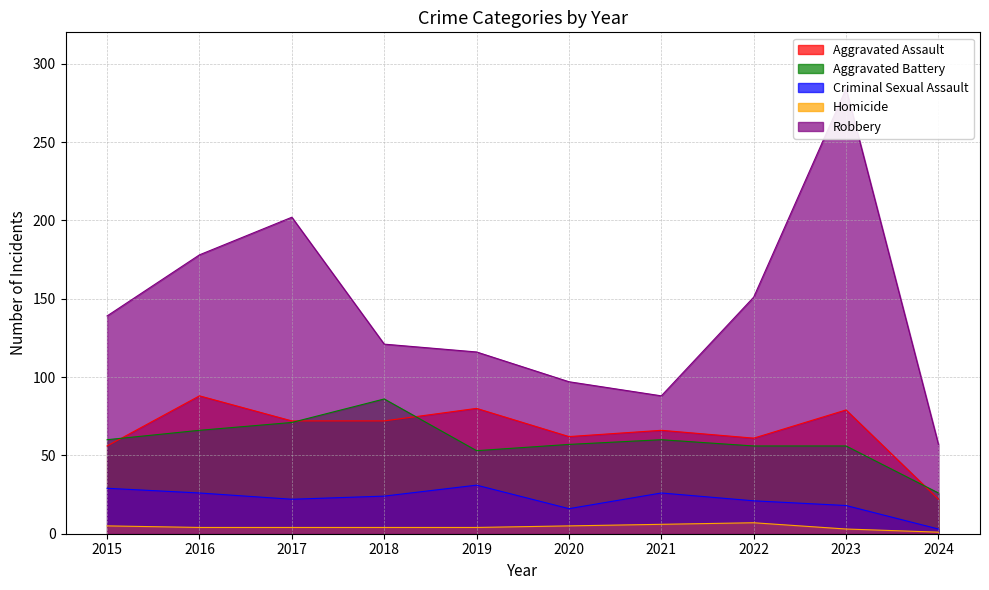

True or false: Robbery and Aggravated Battery intersect in this chart.

False